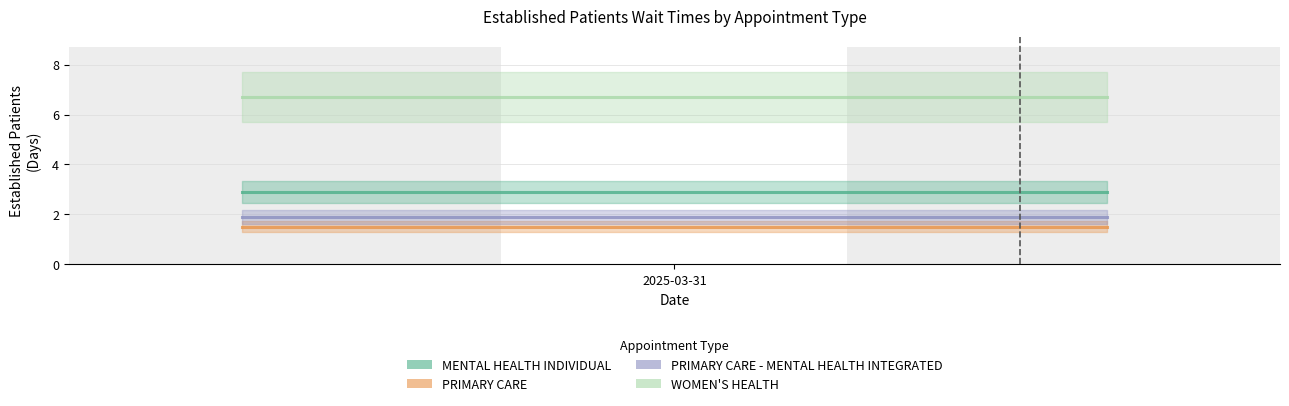

What is the sum of all WOMEN'S HEALTH values?

13.4